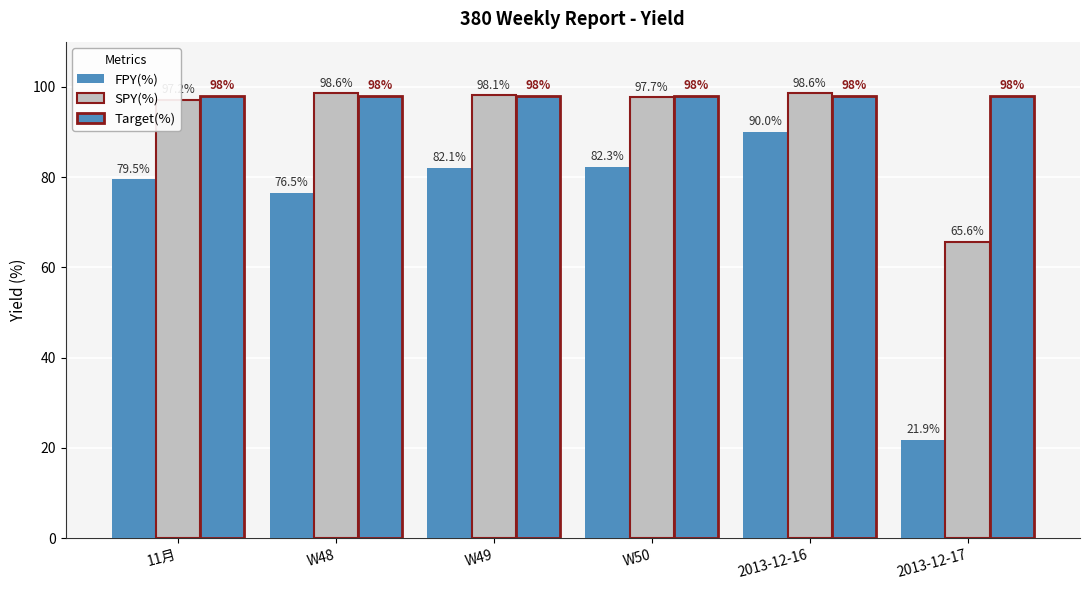

Count the number of data series in this chart.

3